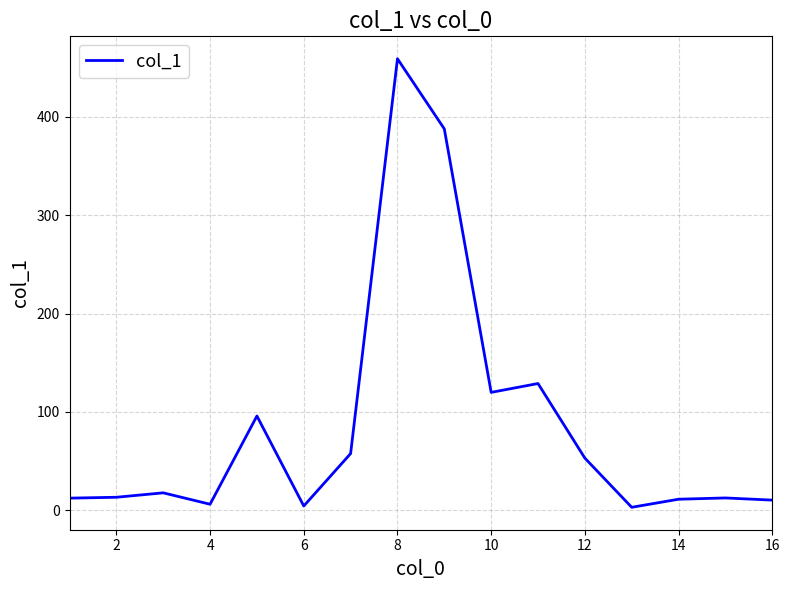

What is the maximum value shown in the chart?

459.0